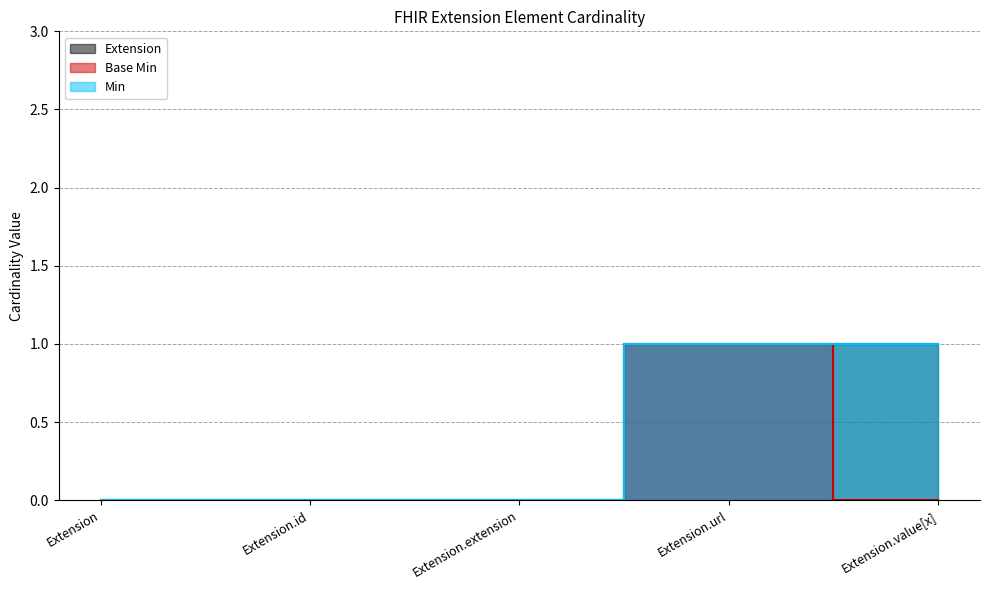

Reading left to right, extract all data points from this chart.

Extension: 0	0	0	1	1
Base Min: 0	0	0	1	0
Min: 0	0	0	1	1